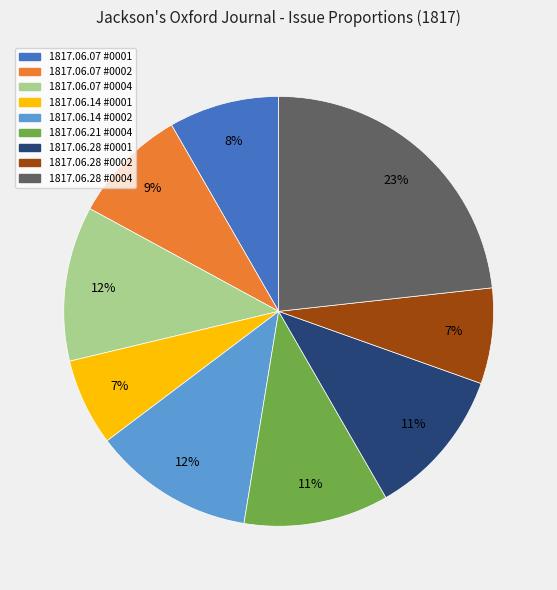

Is 1817.06.28 #0002 the majority of the pie?

No